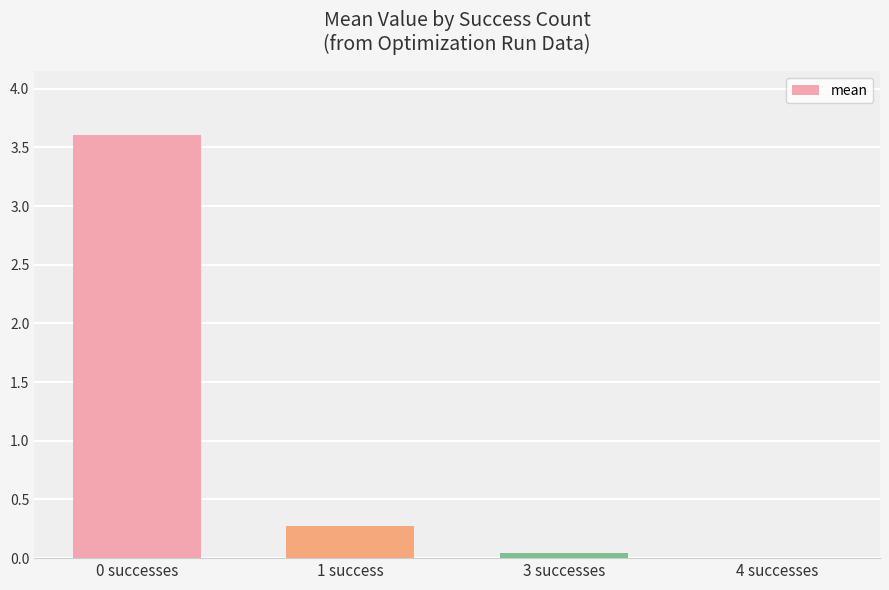

The chart shows a value of 0.0 at 3 successes. True or false?

True